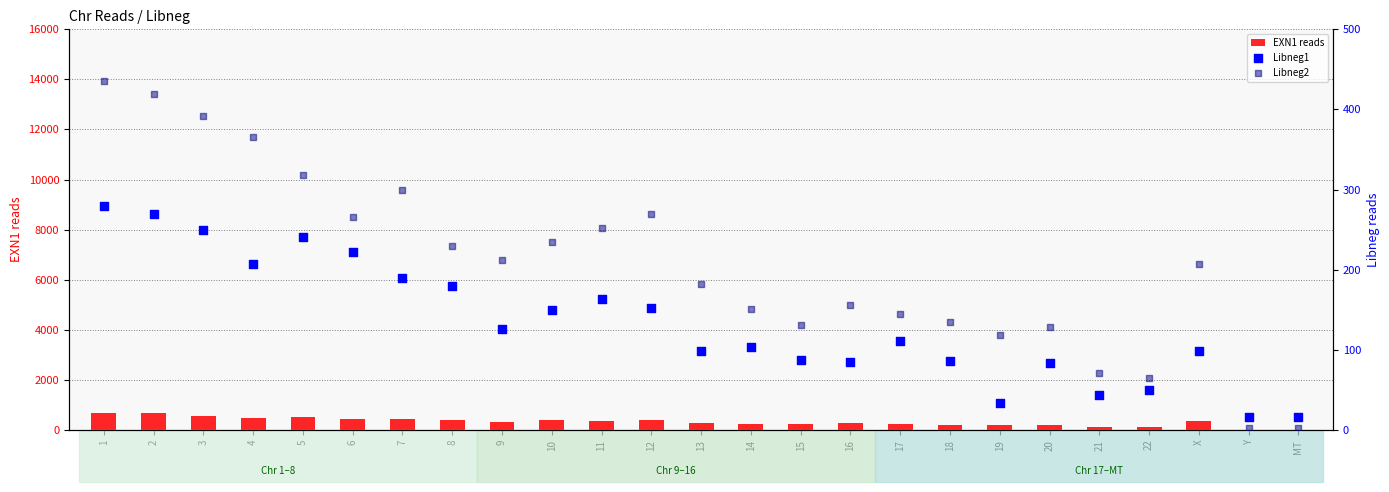

Which series contains the lowest Y value?

Libneg2